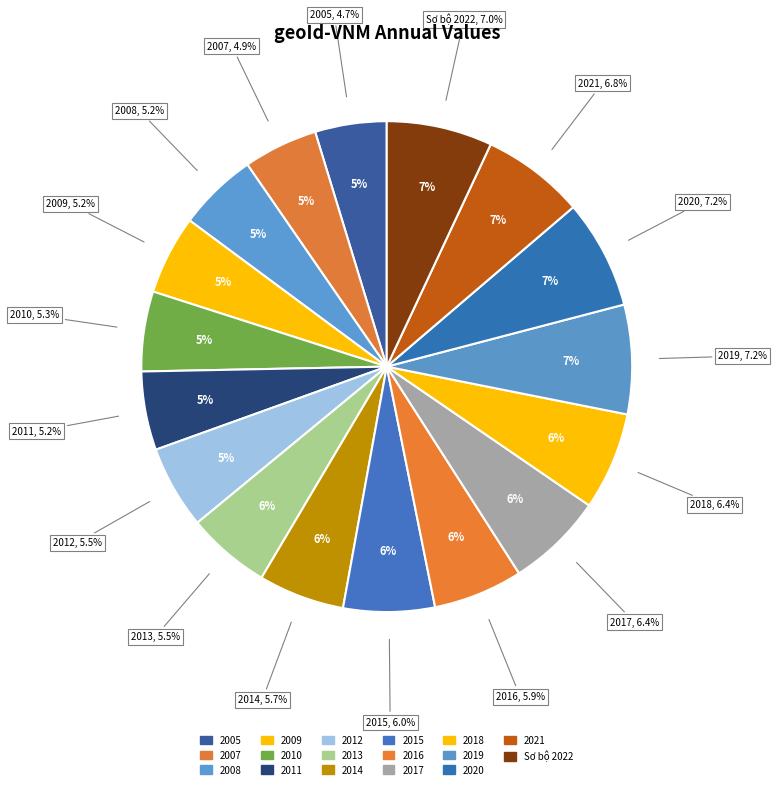

What portion of the pie excludes 2005?

95.3%